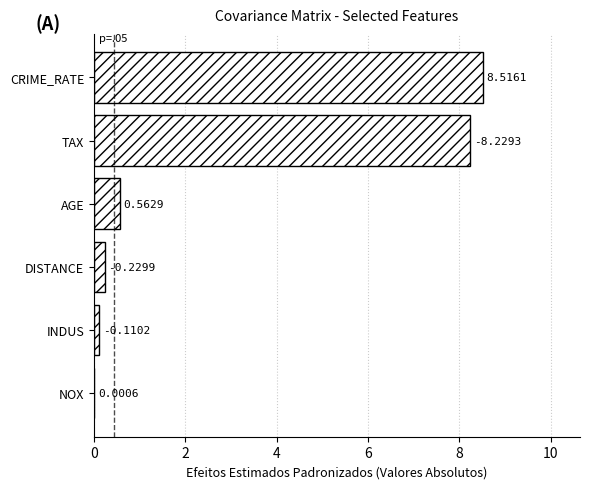

What is the average value?

2.9